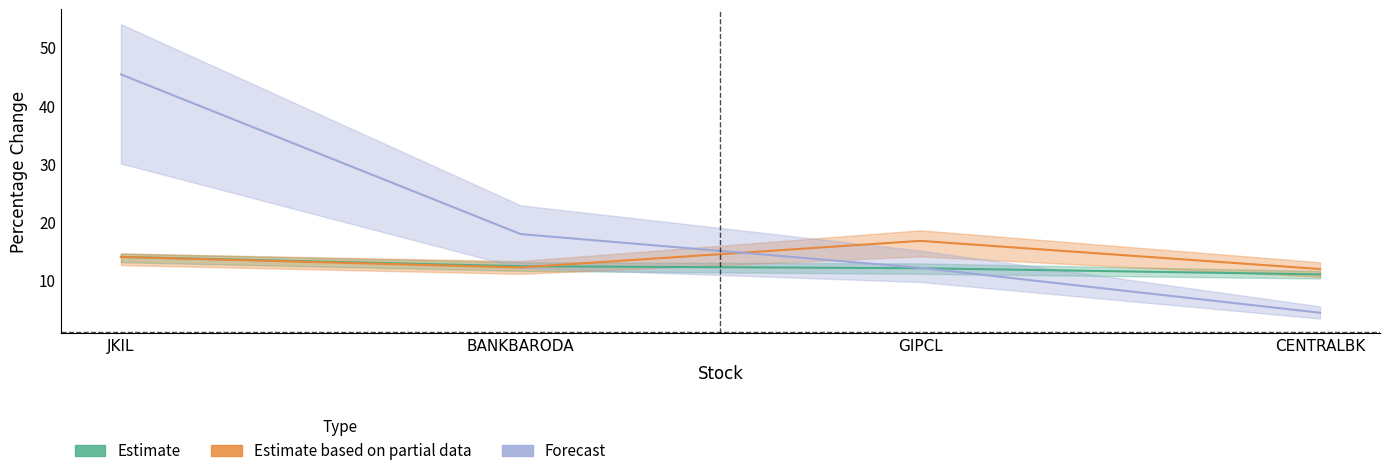

What are all the series names shown in the legend?

Estimate, Estimate based on partial data, Forecast